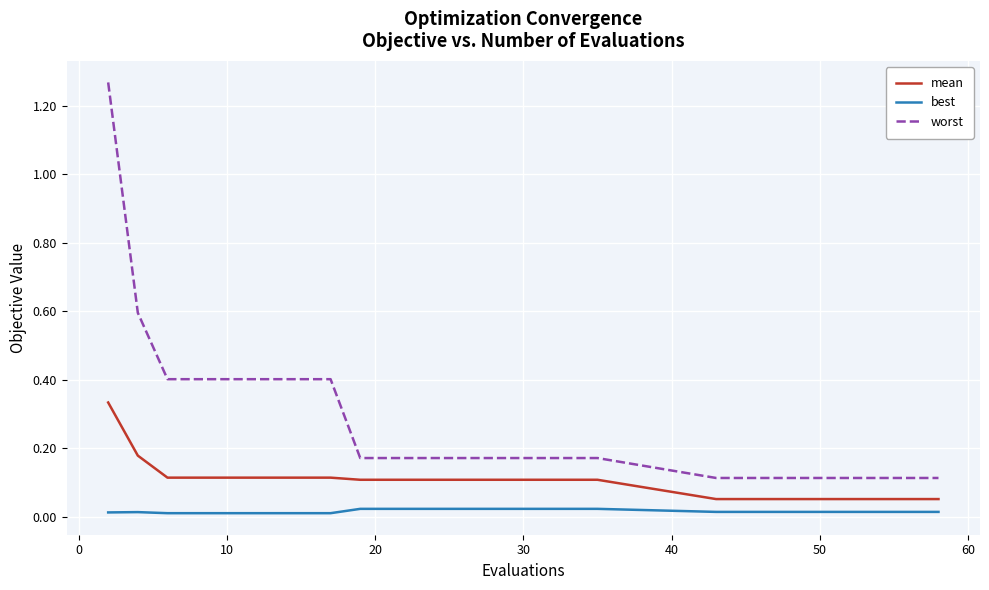

What are all the series names shown in the legend?

mean, best, worst